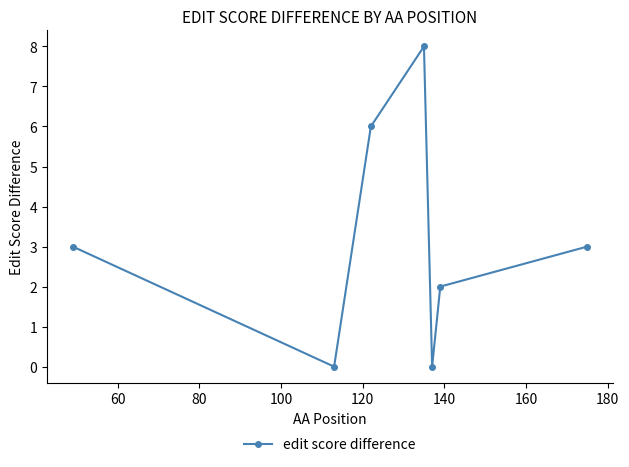

Reading right to left, list all the values displayed in this chart.

3	2	0	8	6	0	3